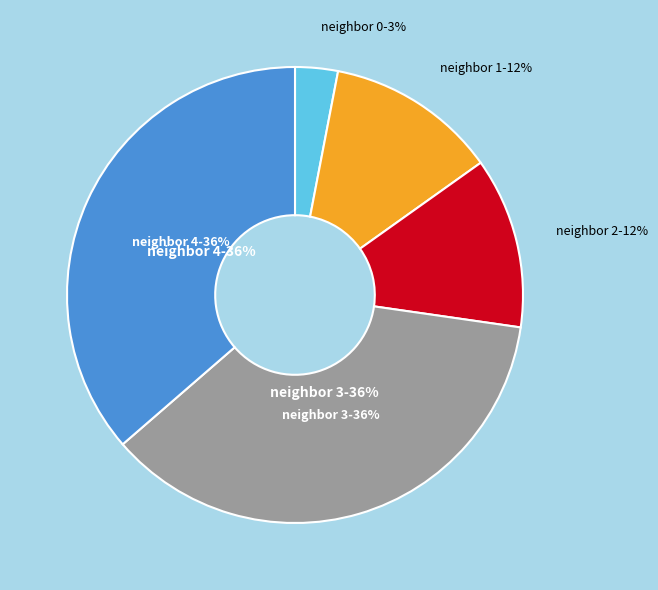

Is the sum of neighbor_num=0 and neighbor_num=3 greater than half?

No